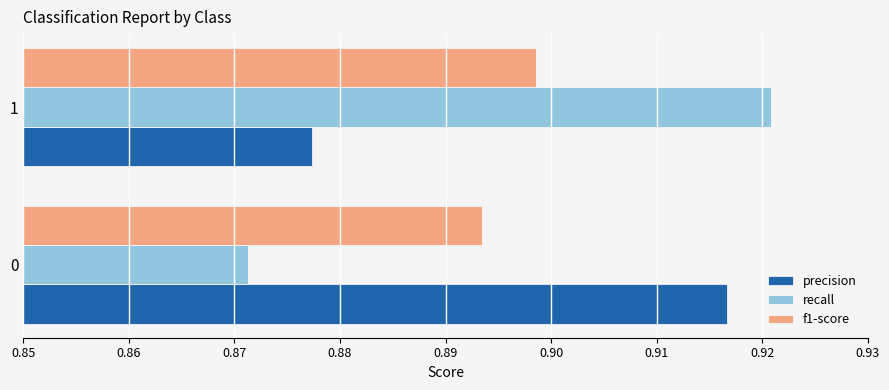

At which label is recall closest to 0?

0